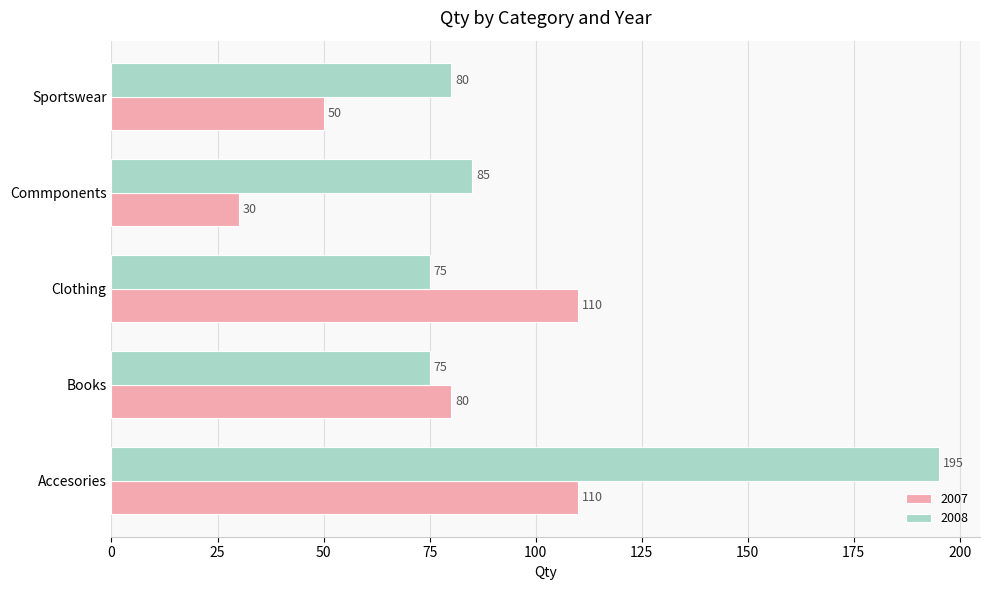

Which series has the largest range (max minus min)?

2008